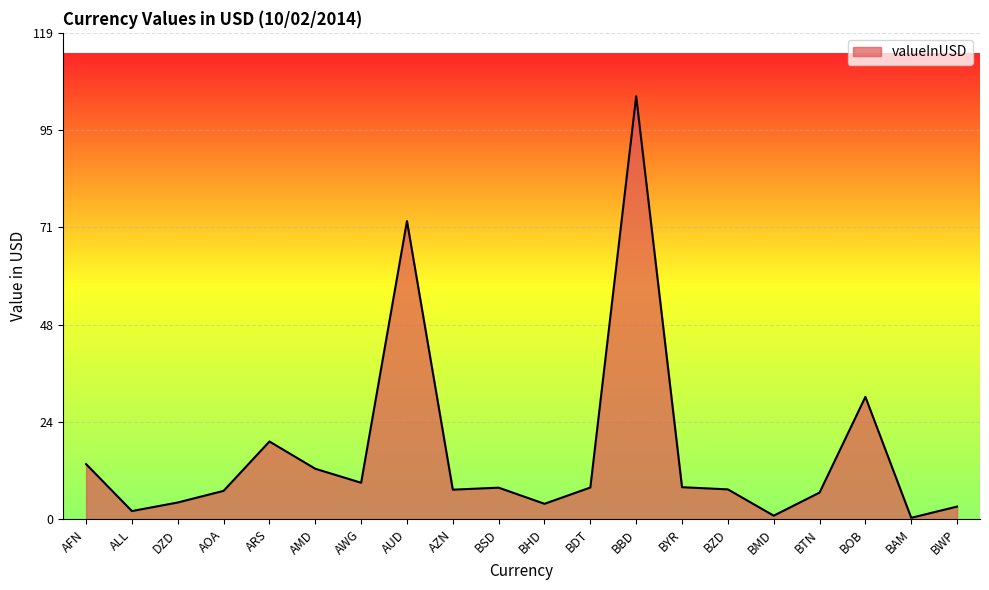

What position from the left is BBD?

13